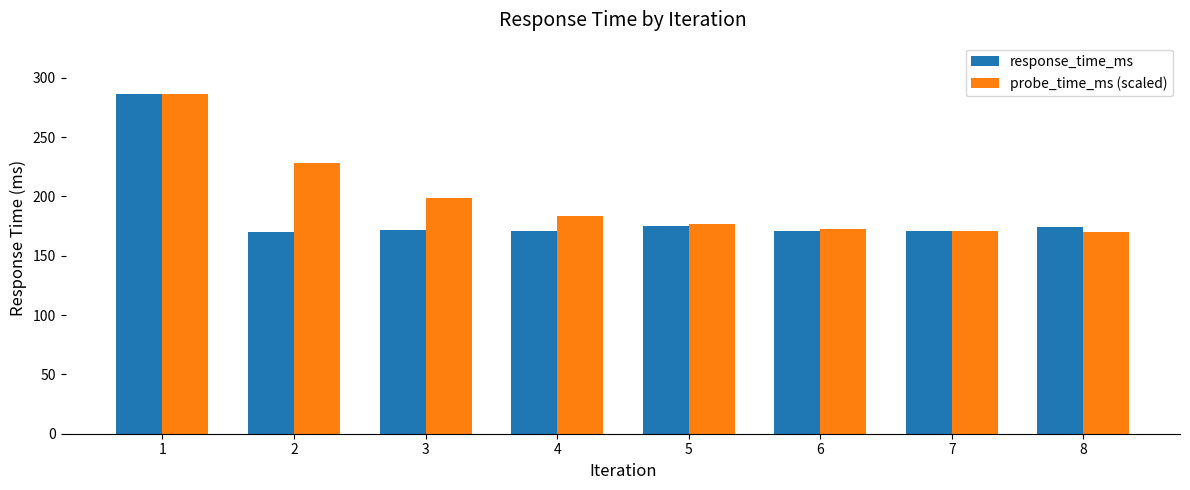

What is the total value across all series at 8?

344.1